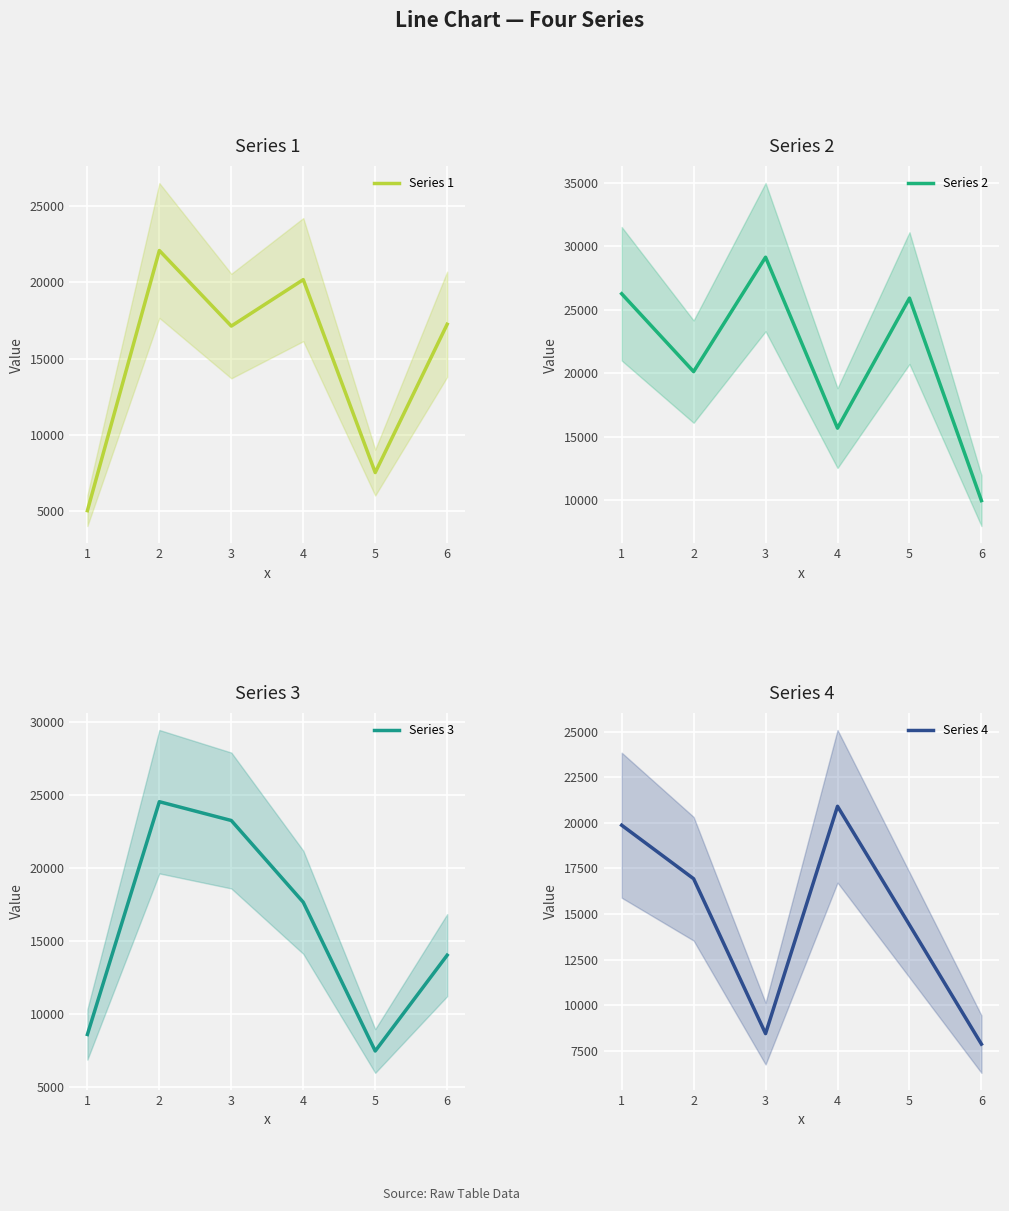

What is the lowest value of the Series 4 series?

7873.7